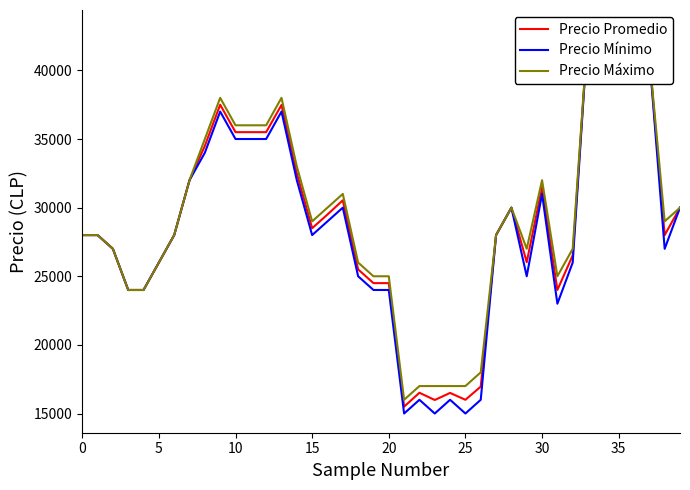

True or false: Precio Máximo and Precio Promedio cross at least once.

False